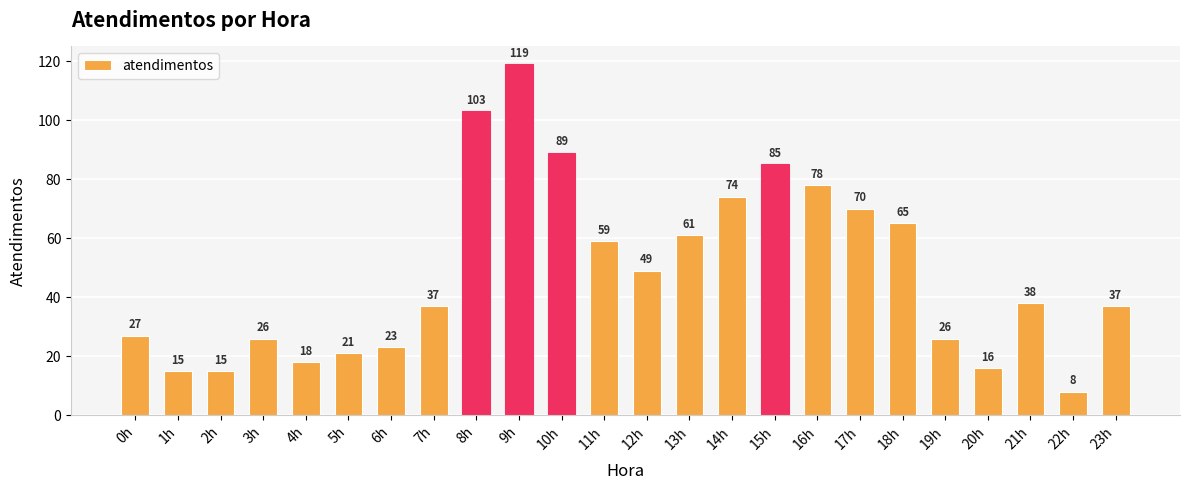

Is it true that the value at 7h is 12?

False